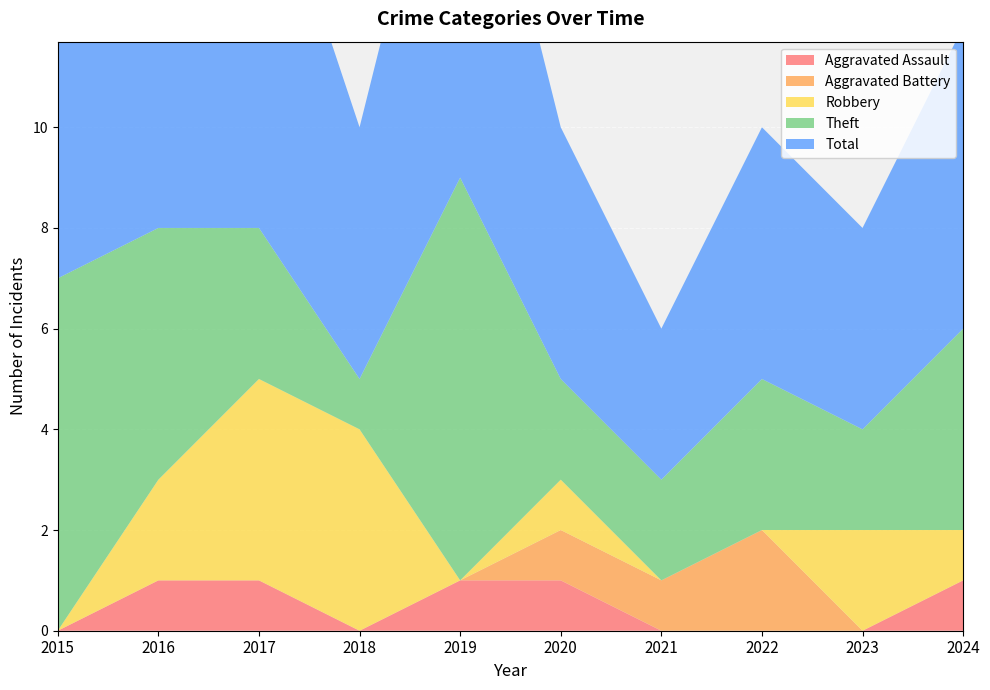

At which category is the sum across all series the highest?

2019